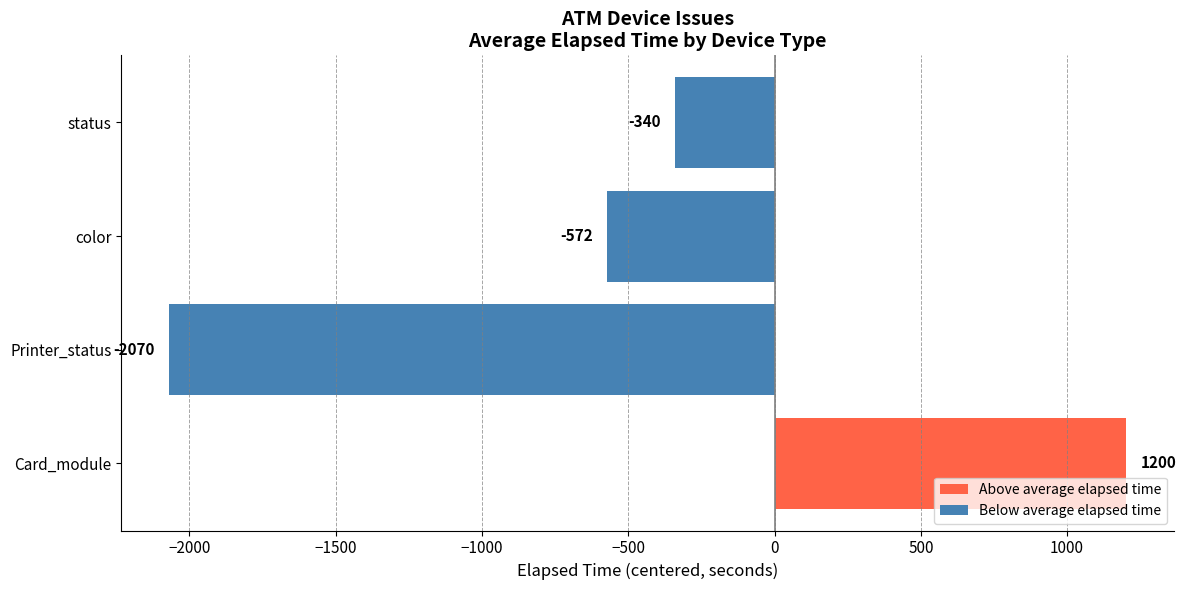

Which category has the lowest value across all series?

Printer_status